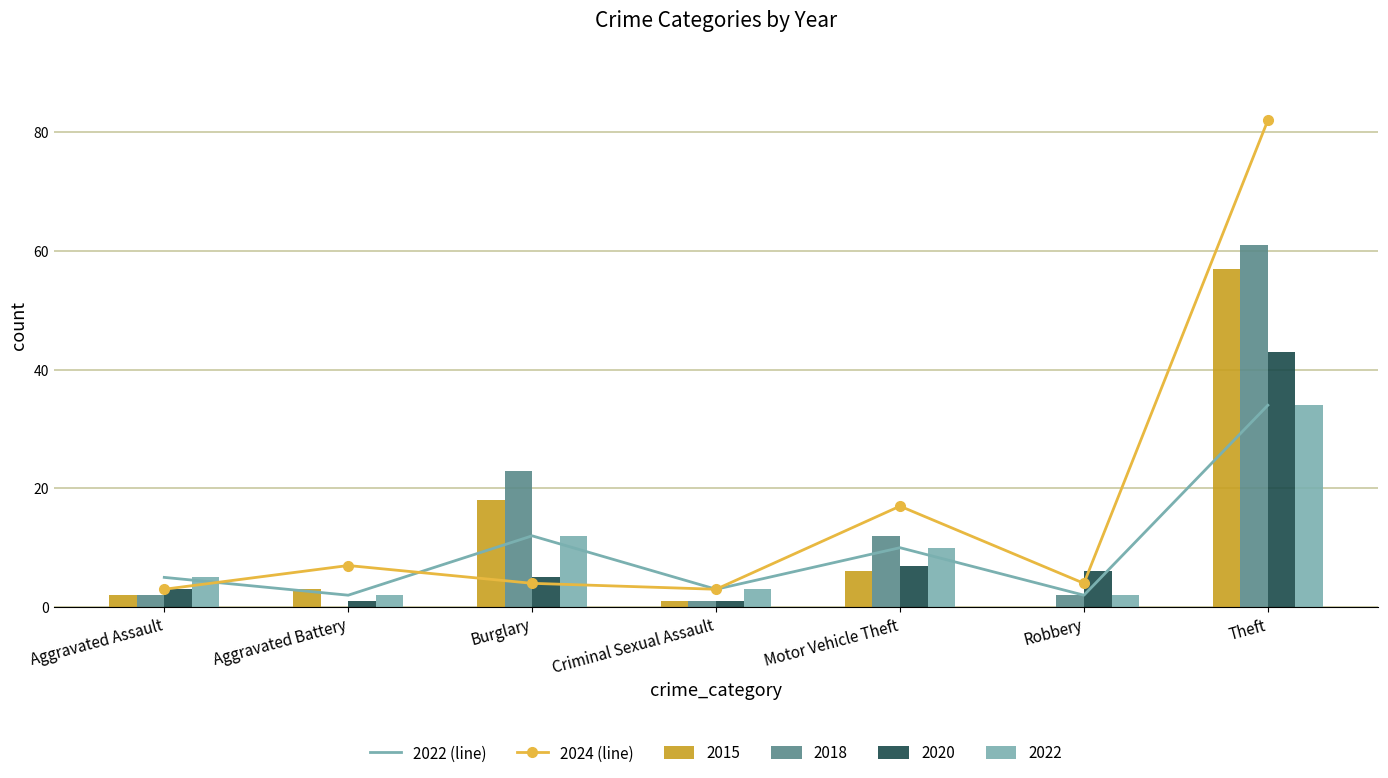

Does the chart contain stacked bars?

No